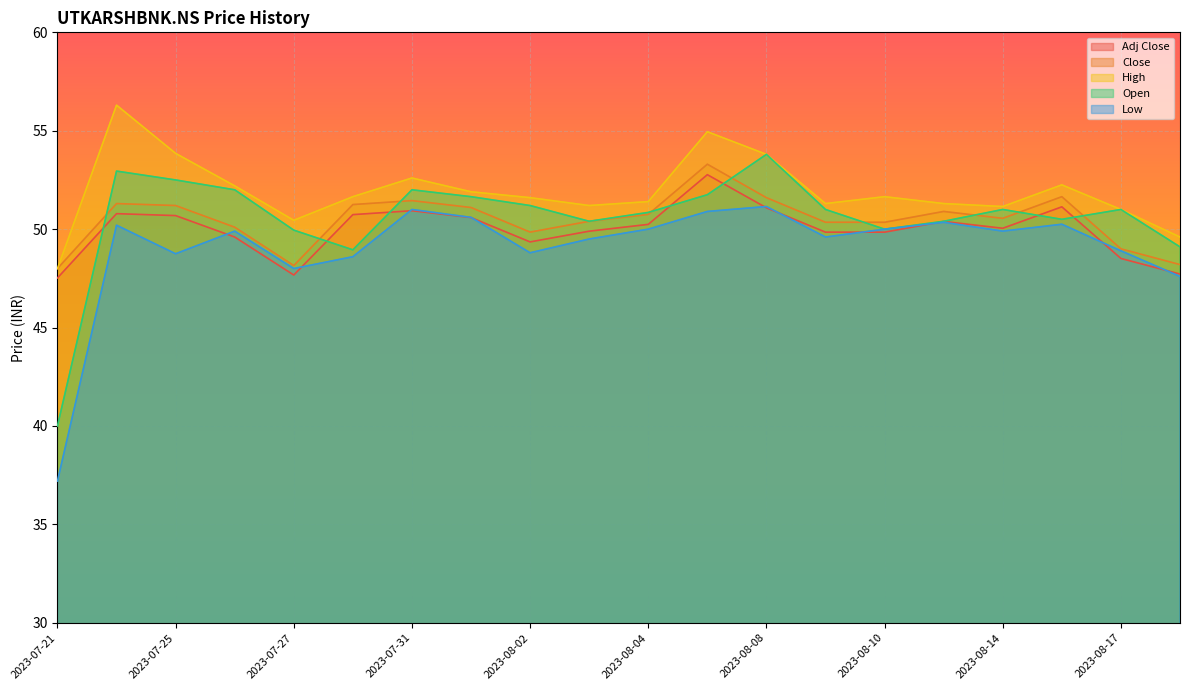

The Low series shows 16.6 at 2023-07-28. True or false?

False